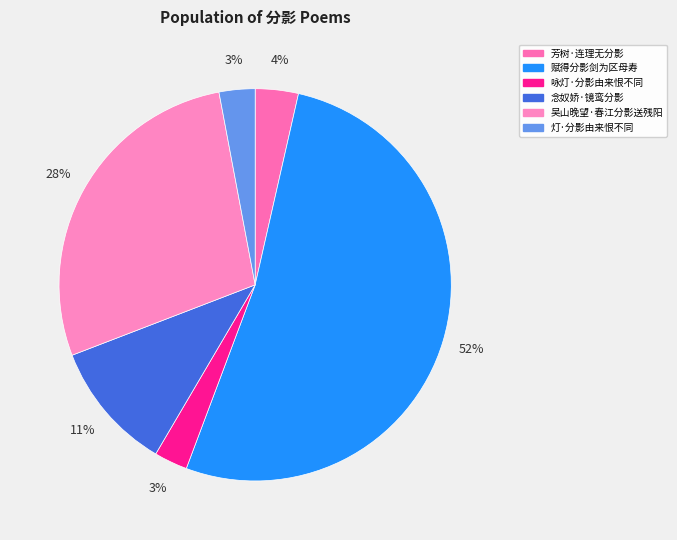

Count the number of slices in the pie.

6